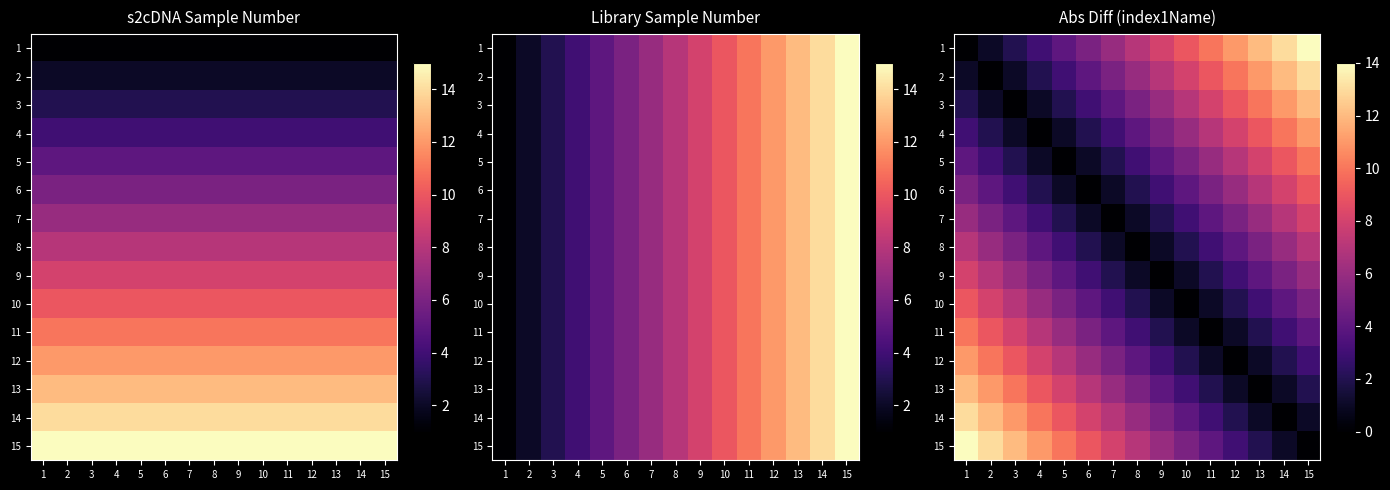

At which label does 5 reach its peak?

15